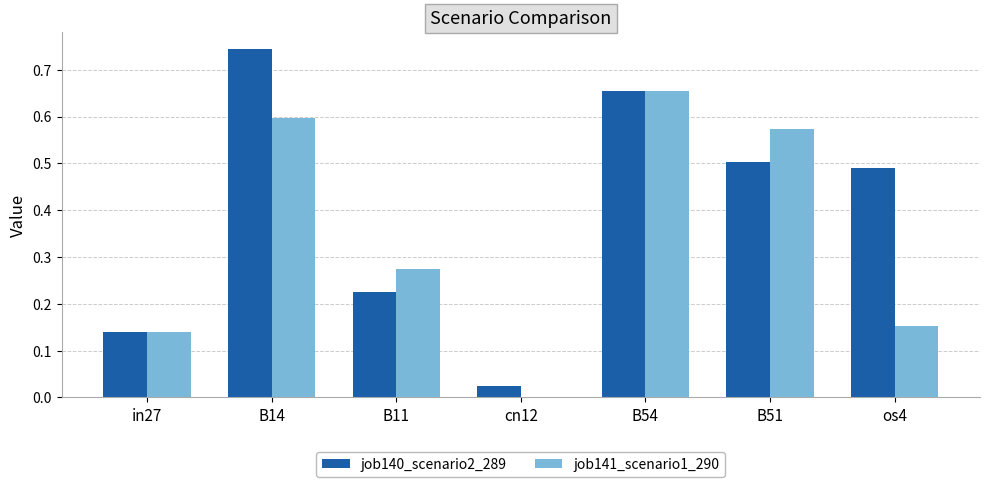

The job140_scenario2_289 series shows 0.0 at cn12. True or false?

True